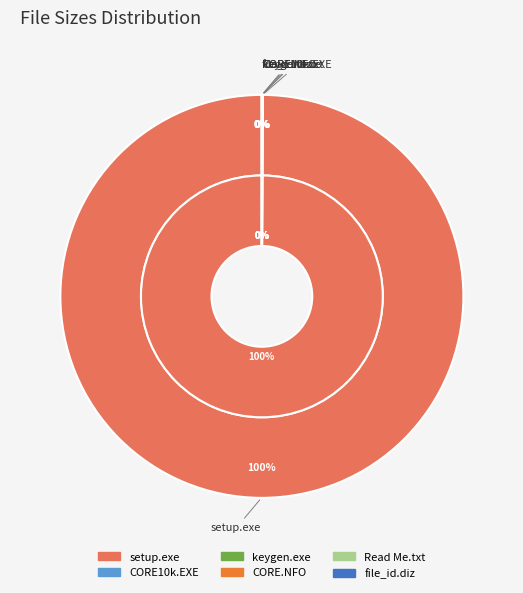

What is the change in value from keygen.exe to file_id.diz?

+254.5